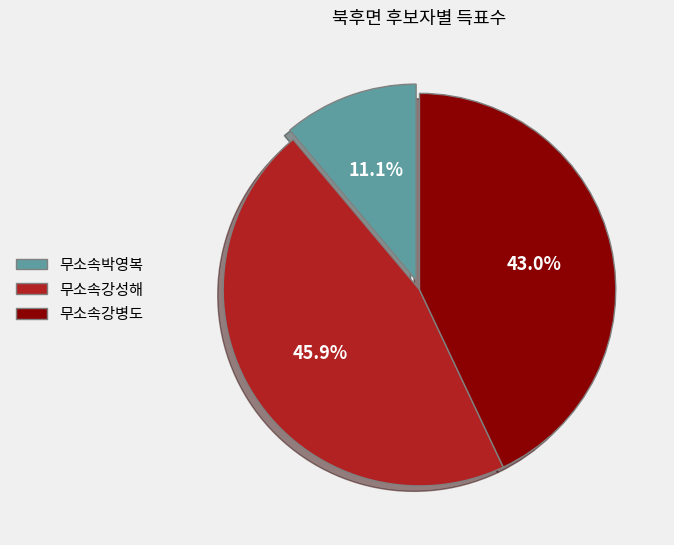

Is 무소속강병도 the majority of the pie?

No